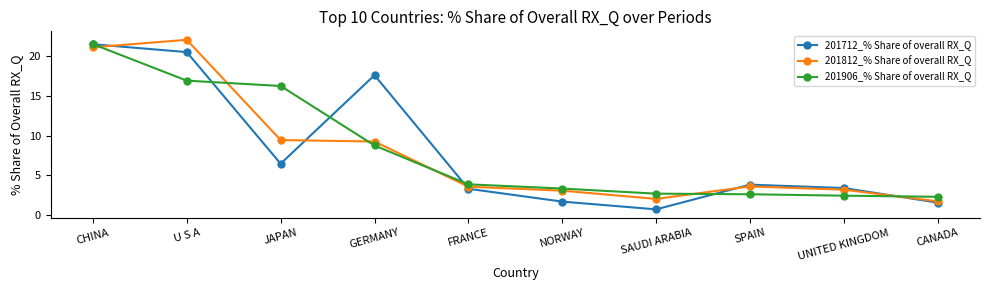

What is the value of the 201812_% Share of overall RX_Q point at the 4th from the left?

9.2